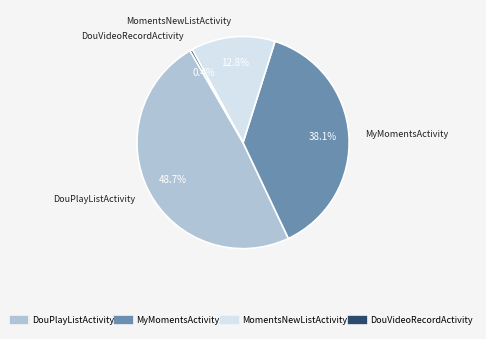

How many segments does this pie chart have?

4